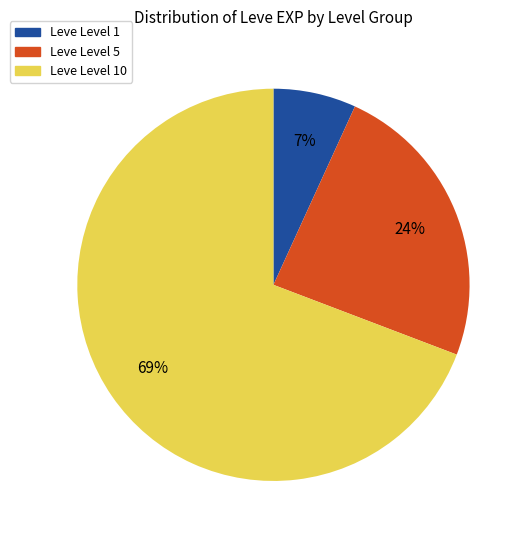

To the nearest percent, what is the difference between the largest and smallest slice percentages?

62%